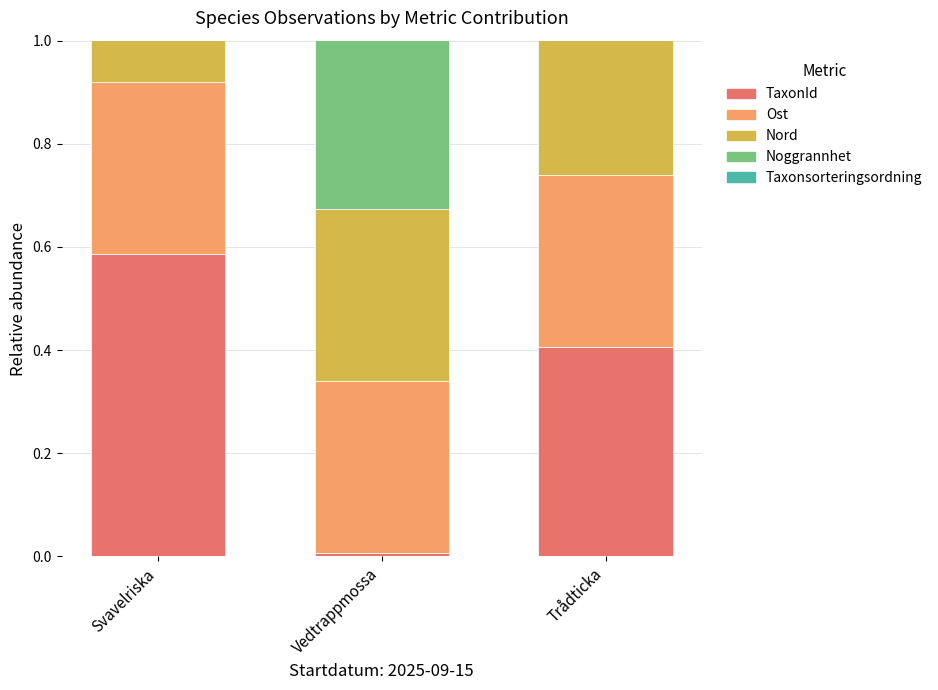

How many bars are there in total?

15